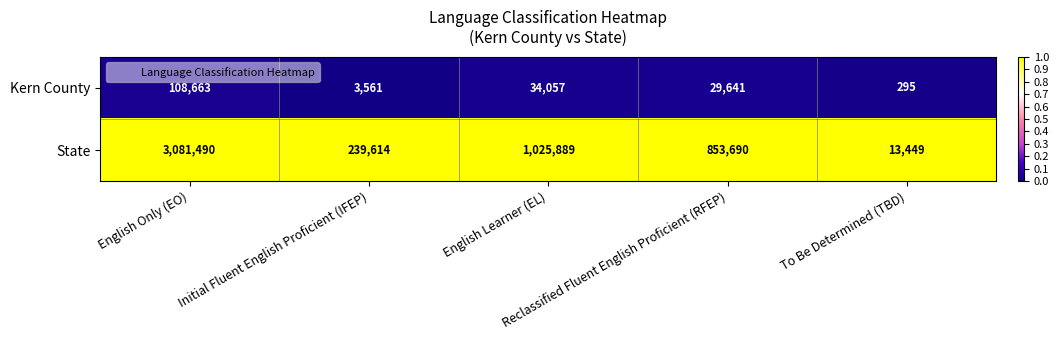

Which series has the largest range (max minus min)?

State